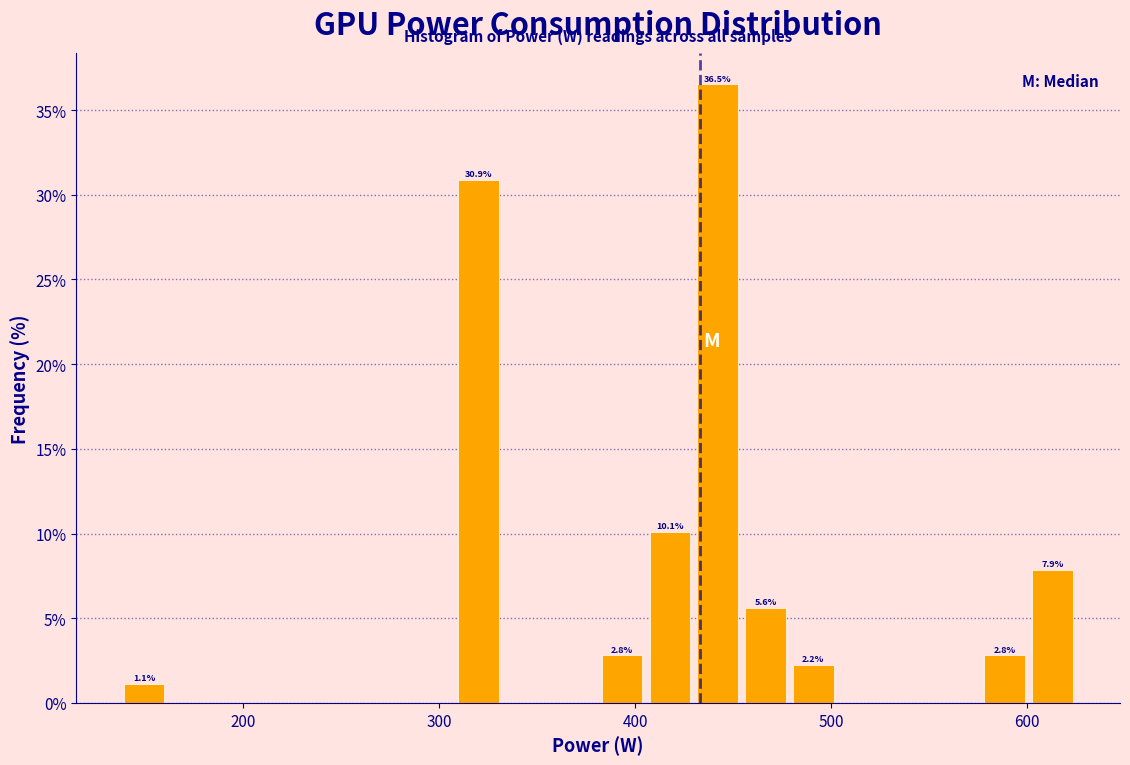

Around what value on the x-axis is the tallest bar? Give the approximate position of its centre, as read against the axis.

440